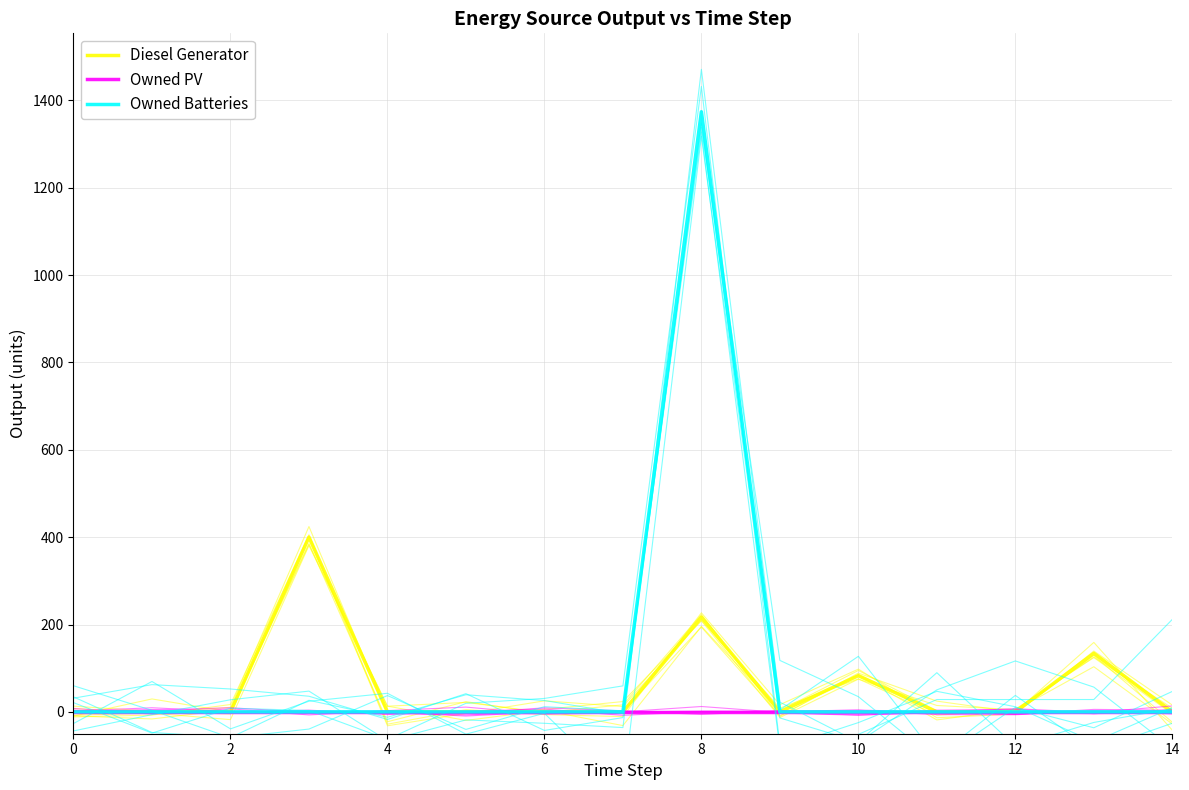

True or false: Owned Batteries has a value of 0 at 2.

True